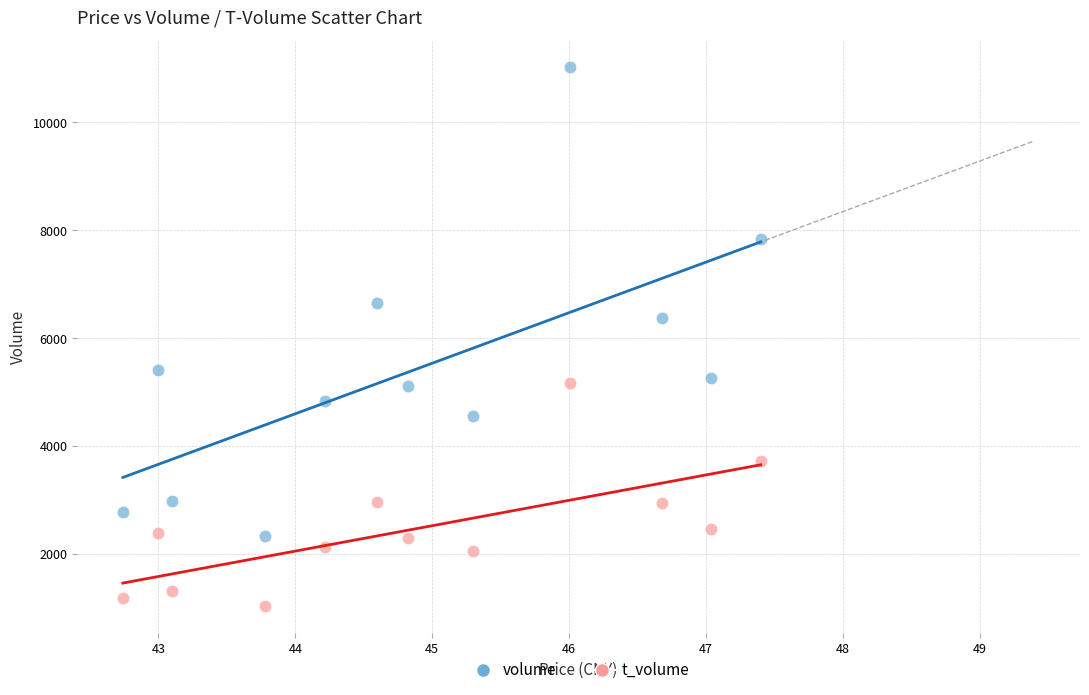

Across all data points, what is the range of Y values (max minus min)?

9994